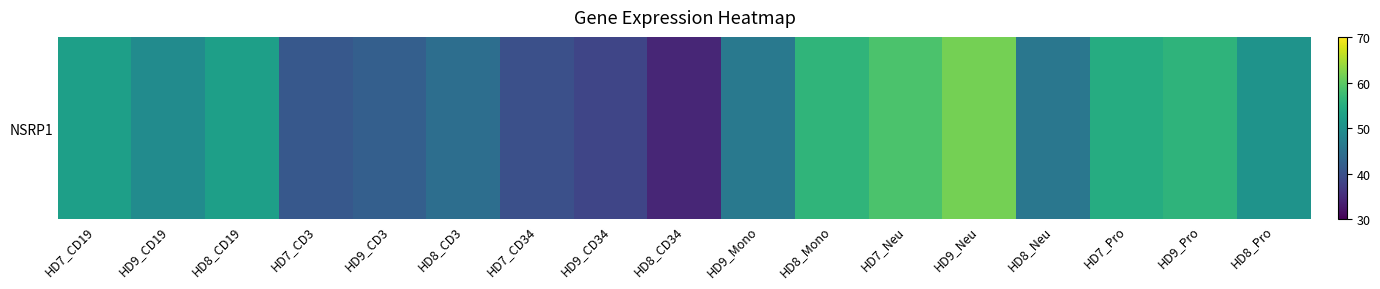

What is the smallest value displayed?

34.3